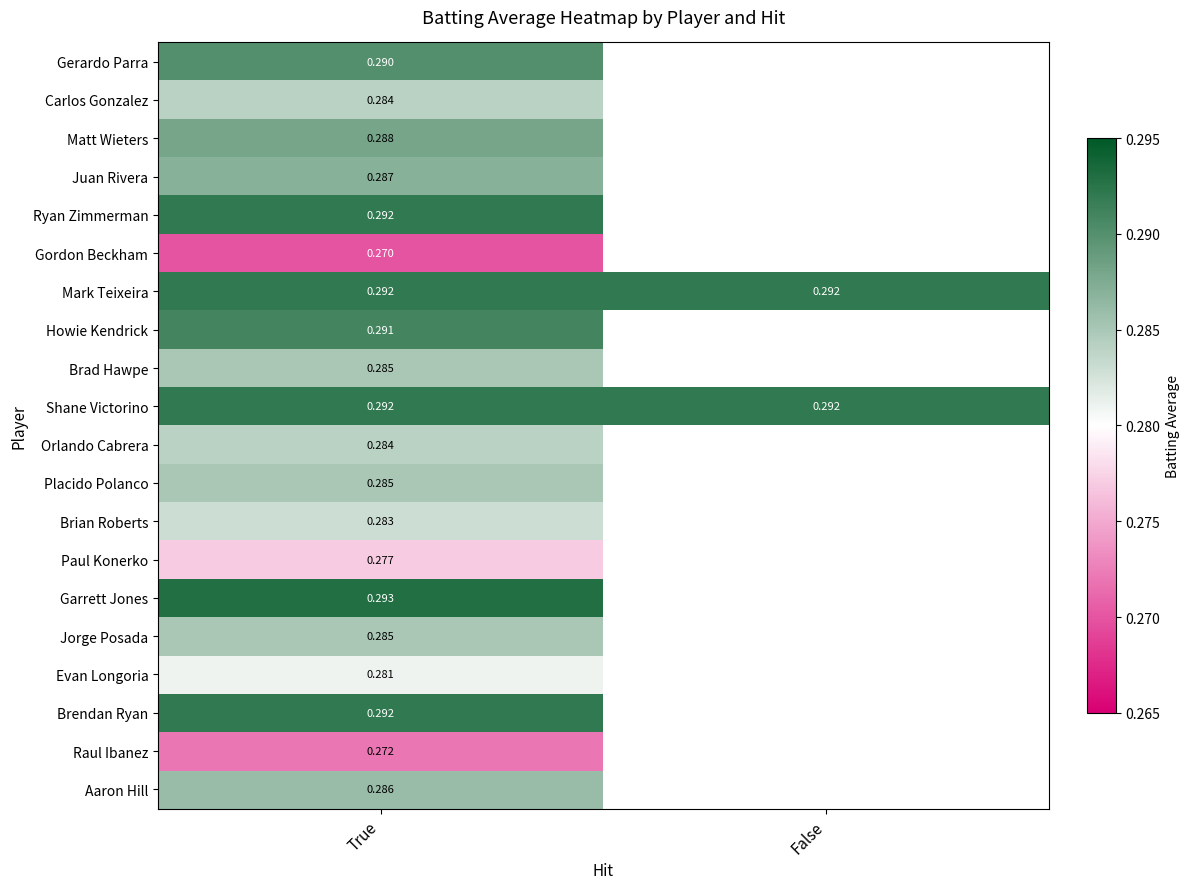

At which category is the sum across all series the highest?

True